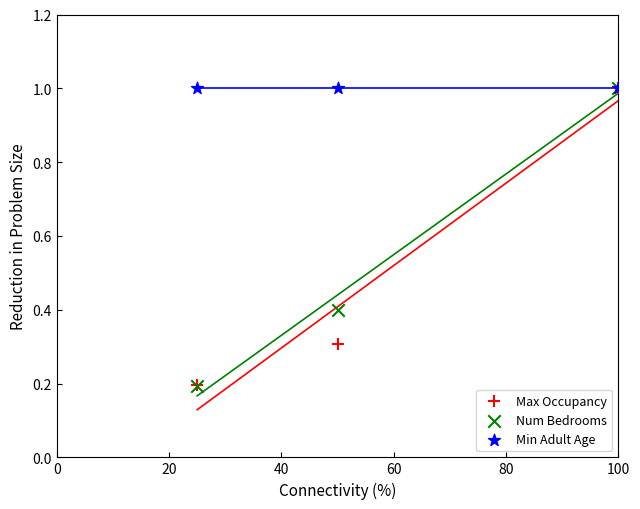

Which series reaches the minimum Y coordinate?

Num Bedrooms